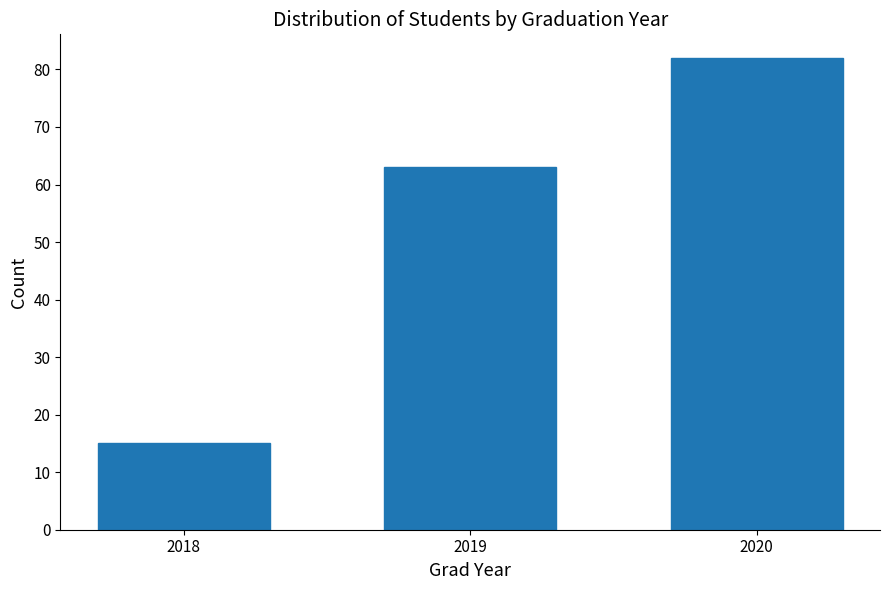

Reading left to right, transcribe all the data shown in this chart.

15	63	82